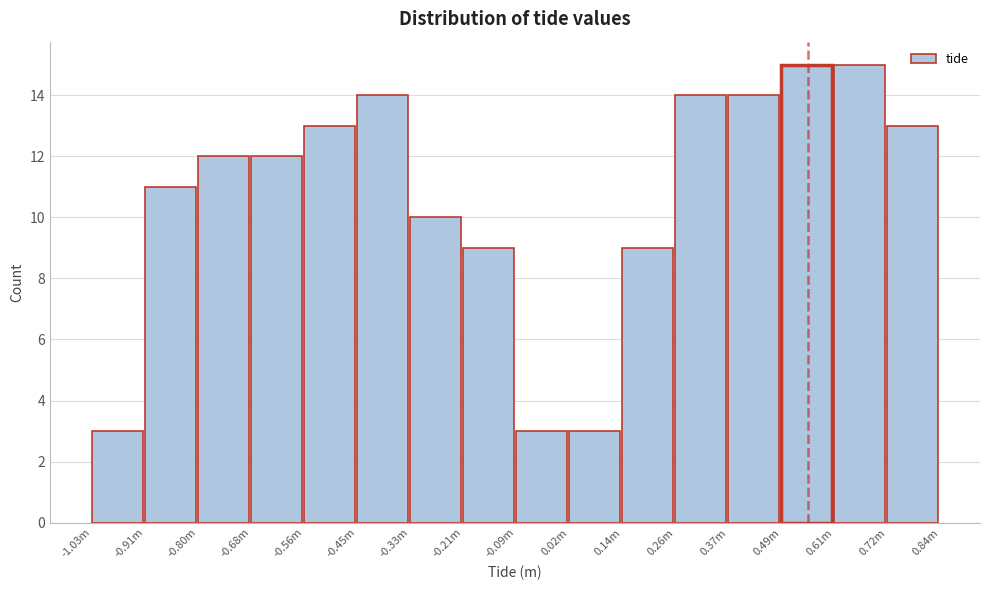

Reading right to left, extract all data points from this chart.

13	15	15	14	14	9	3	3	9	10	14	13	12	12	11	3